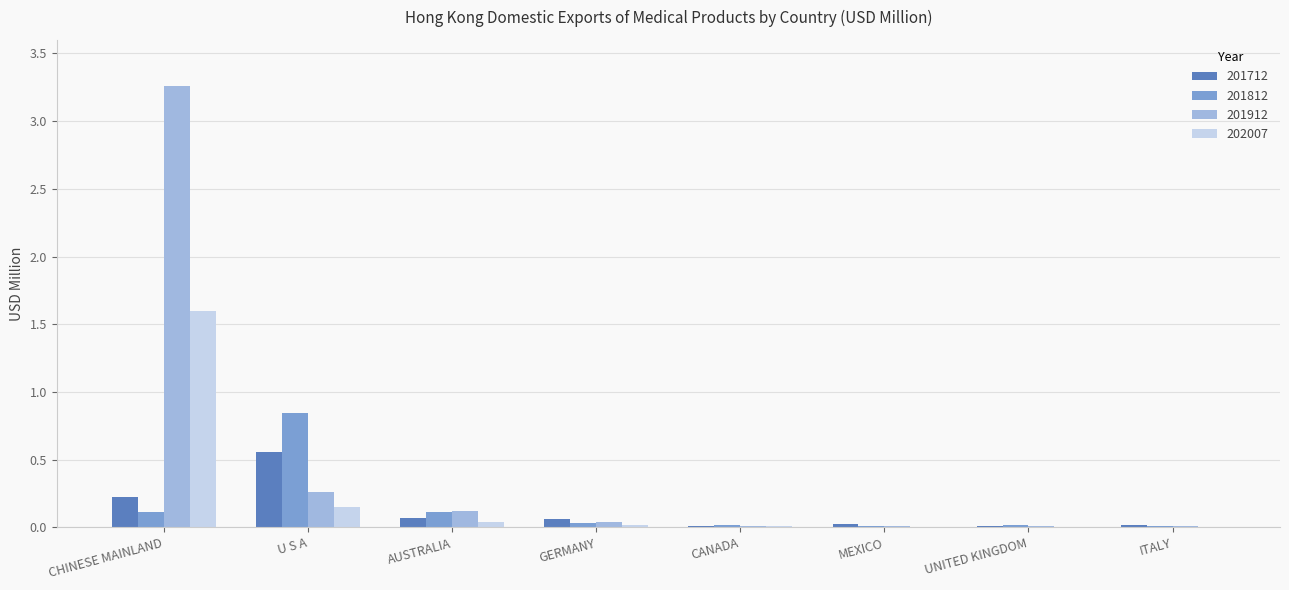

The value of 201812 at ITALY is 0.0. True or false?

True